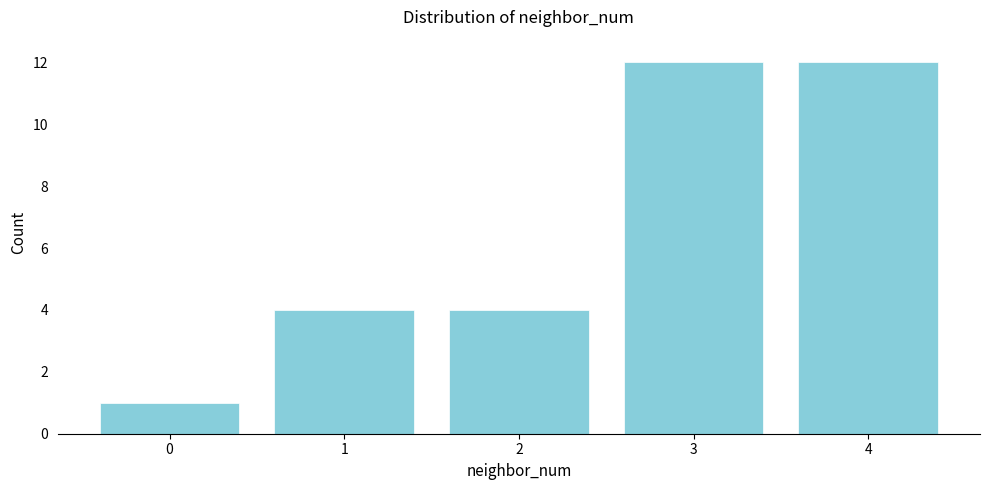

Reading left to right, transcribe all the data shown in this chart.

0=1	1=4	2=4	3=12	4=12